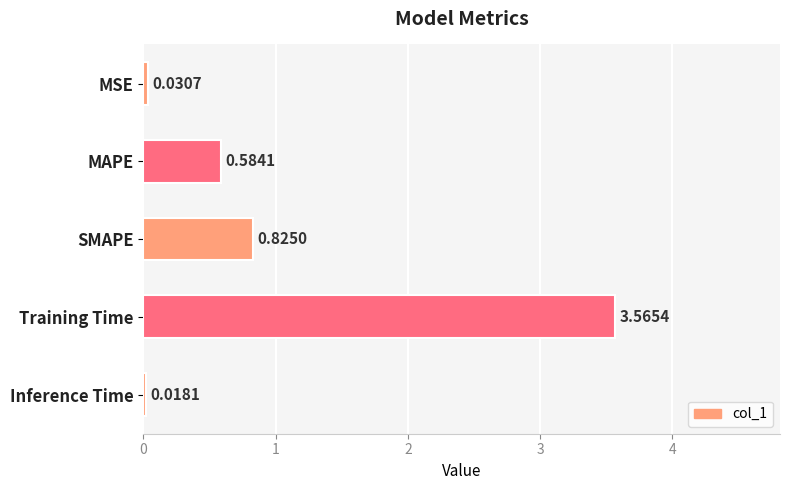

Which category has the lowest value across all series?

Inference Time